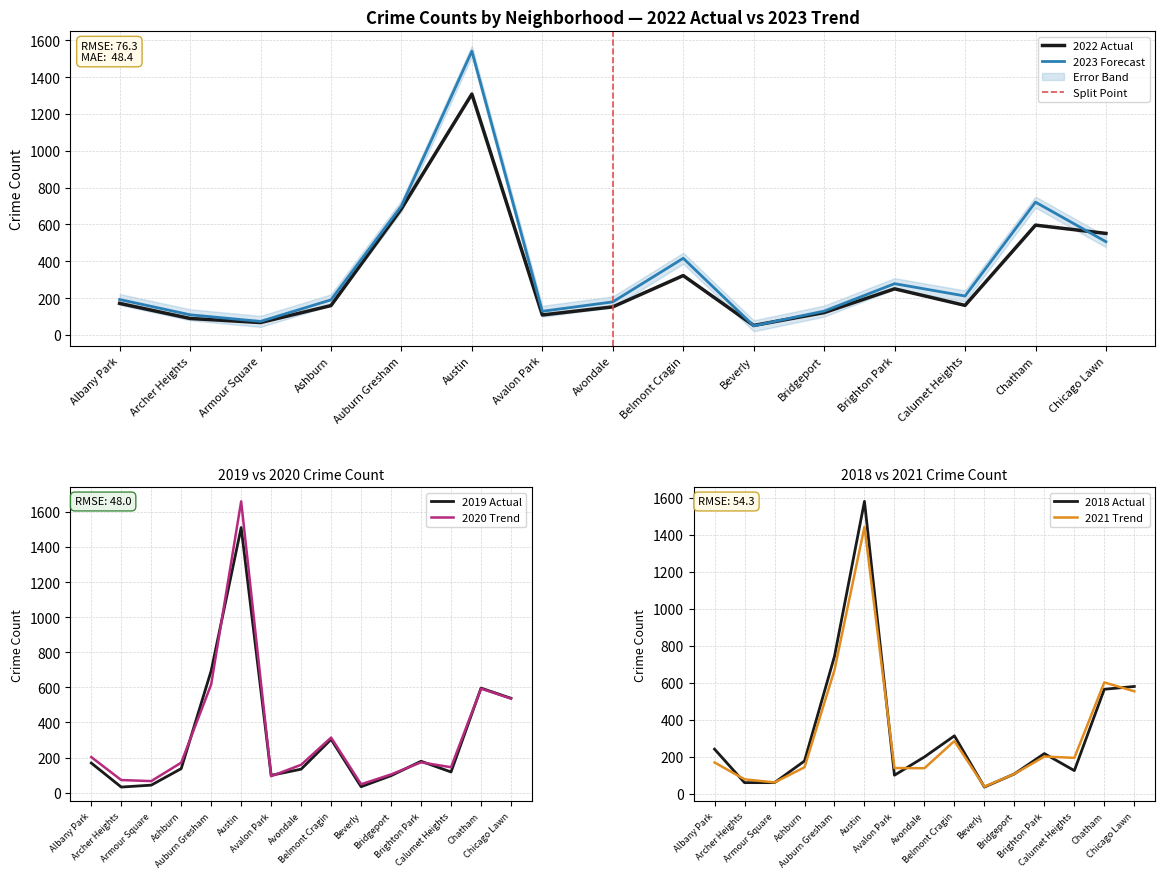

What is the minimum value shown in the chart?

32